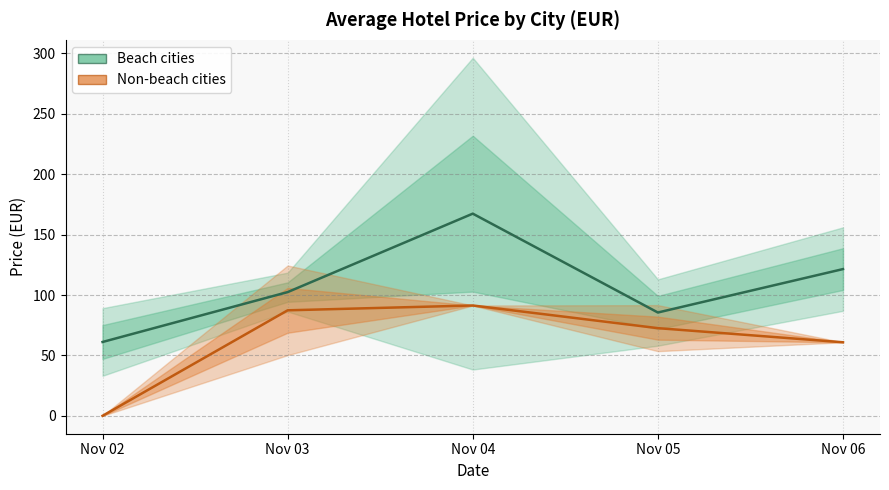

What is the sum of all Beach cities values?

538.0